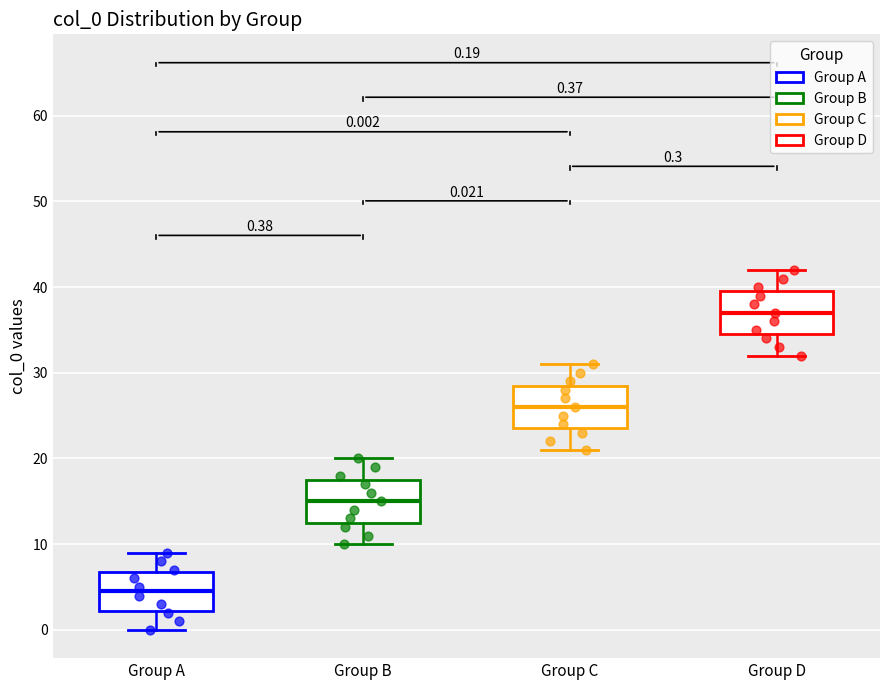

Which box has the highest median line?

Group D